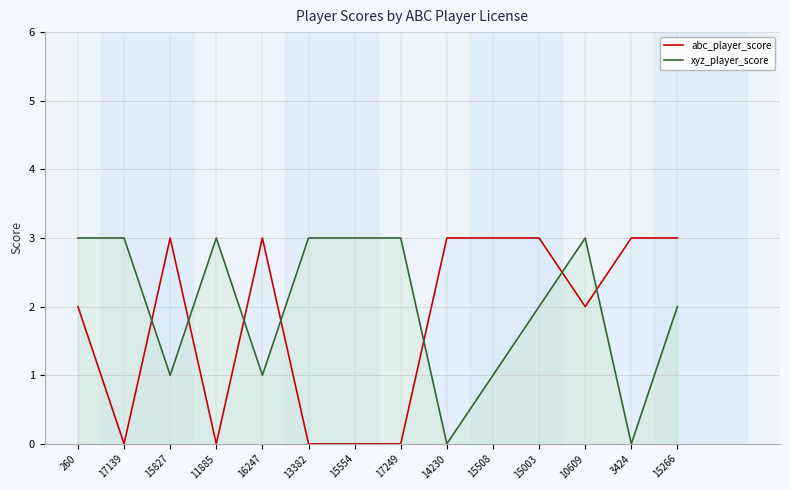

Where do xyz_player_score and abc_player_score first cross each other?

17139 and 15827